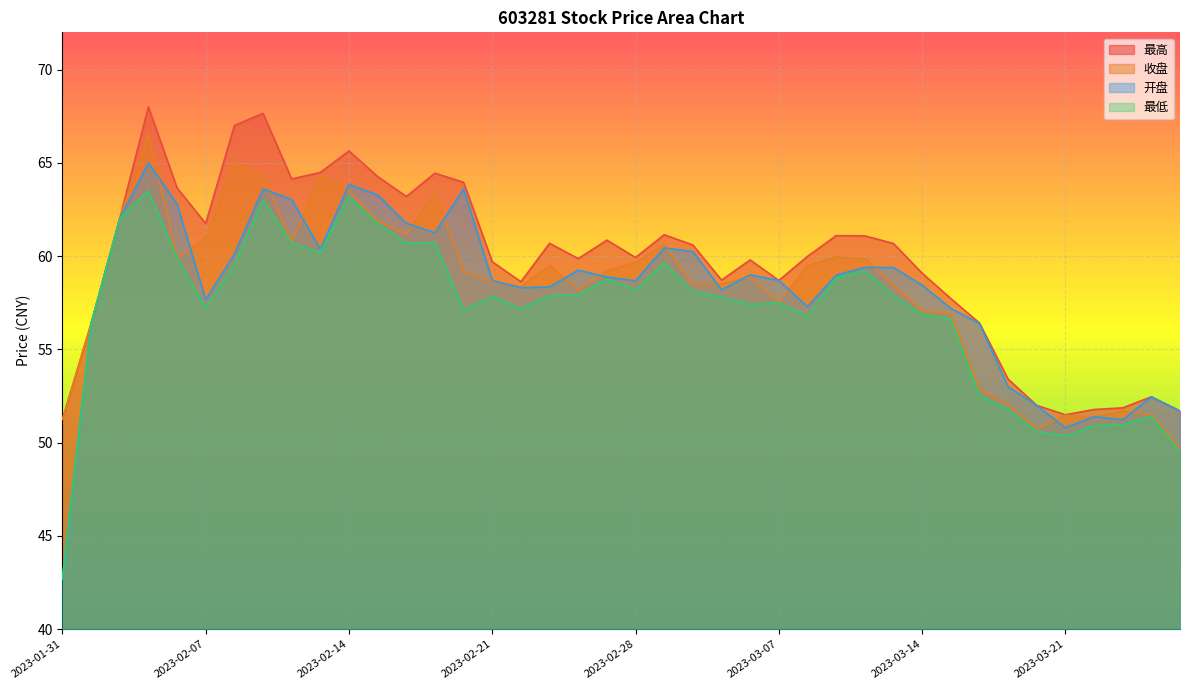

True or false: 收盘 and 最高 intersect in this chart.

False